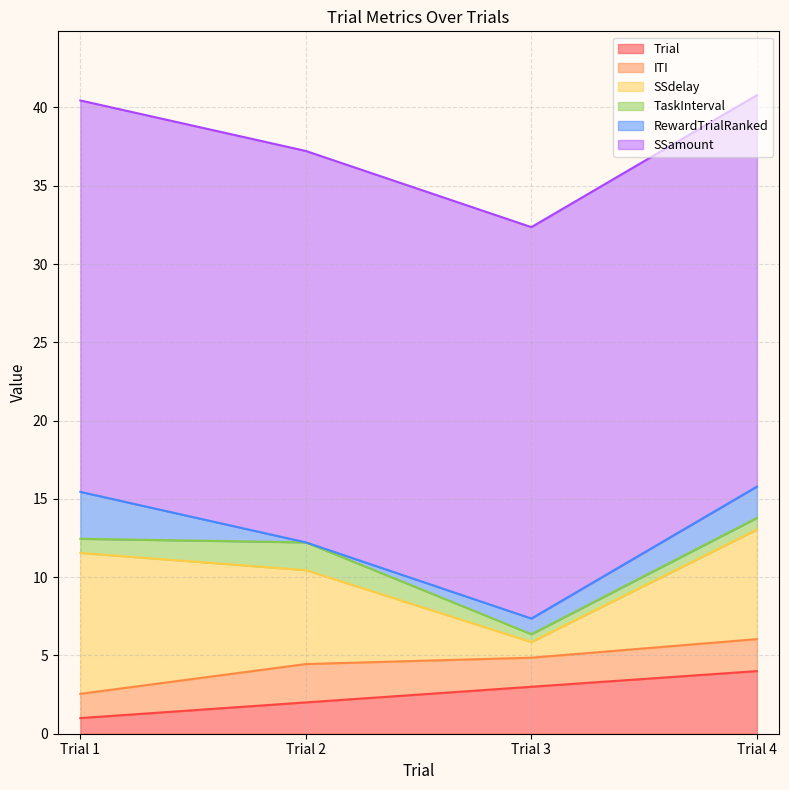

At how many categories does at least one series exceed 15?

4